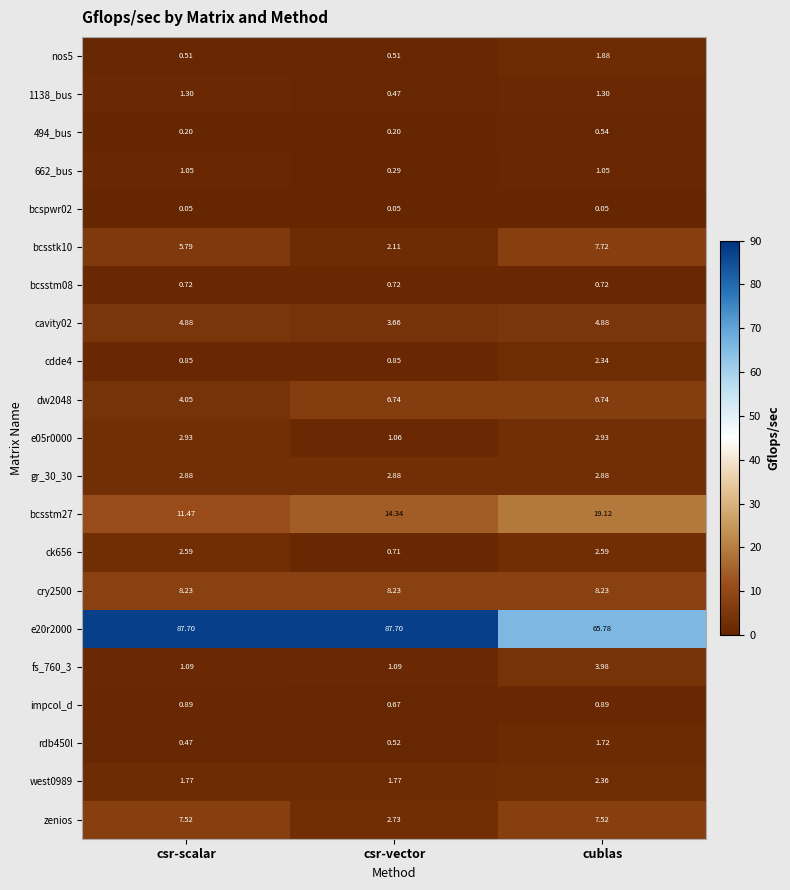

At how many categories does at least one series exceed 74?

2